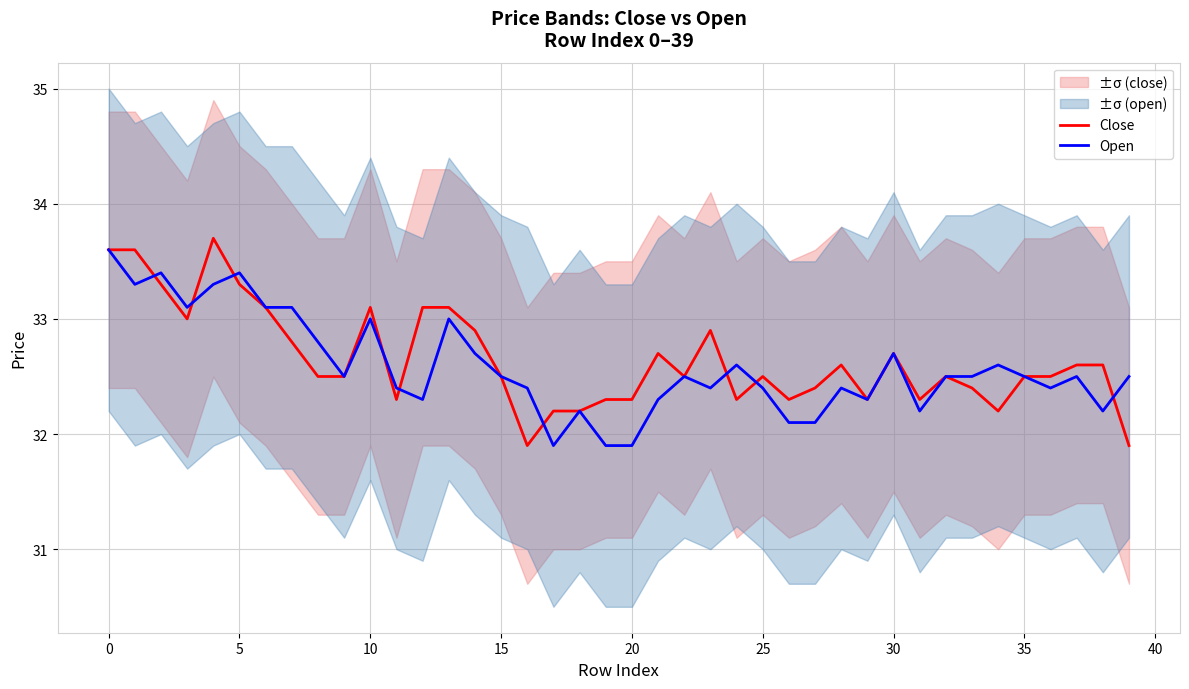

Which category has the lowest value across all series?

16